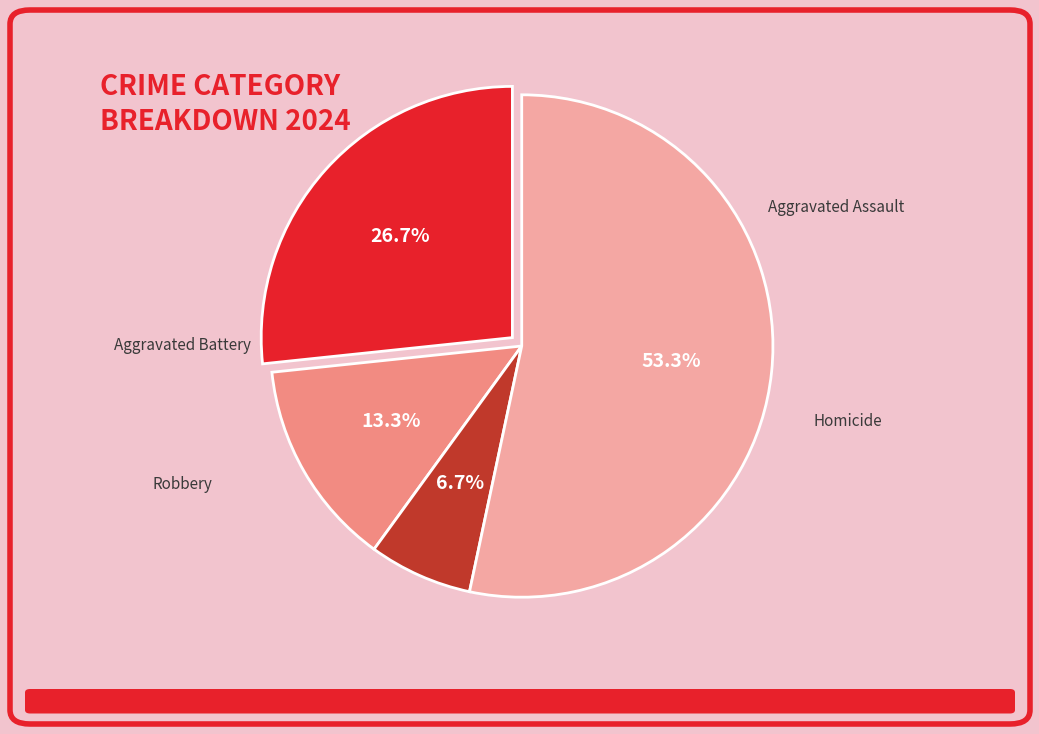

What is the majority slice?

Robbery